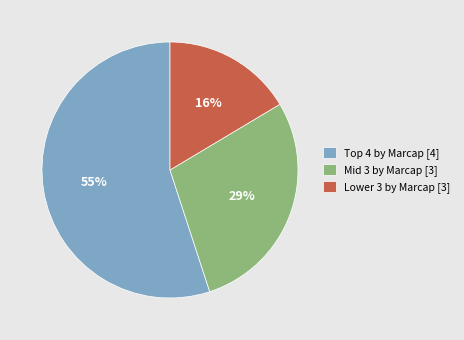

Is there a majority slice in this chart?

Yes